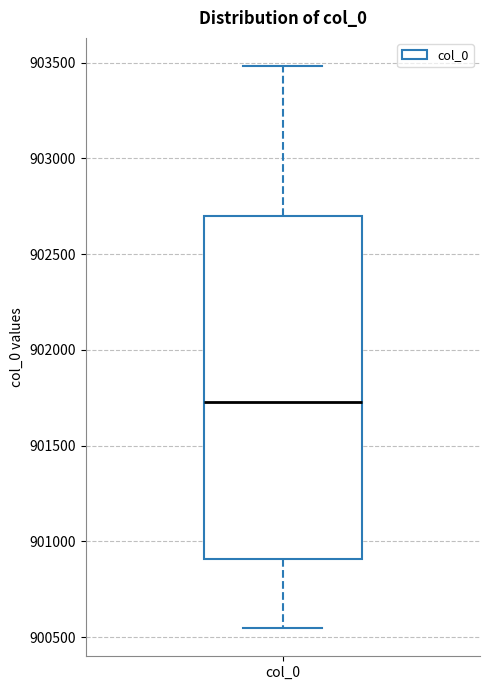

Read this box plot against the y-axis: the position of the median line, the range covered by the box, and the ends of both whiskers. The values are not printed on the chart, so give them approximately, as read against the axis.

median 901750, box 900900 to 902700, whiskers 900550 to 903500